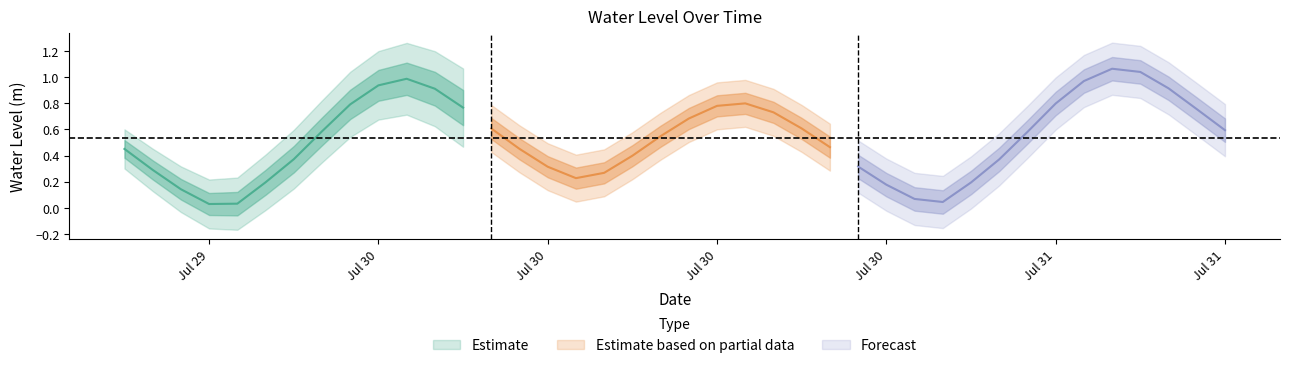

List the labels in order of value, largest first.

2024-07-31 05:00:00, 2024-07-31 06:00:00, 2024-07-30 04:00:00, 2024-07-31 04:00:00, 2024-07-30 03:00:00, 2024-07-31 07:00:00, 2024-07-30 05:00:00, 2024-07-30 16:00:00, 2024-07-31 03:00:00, 2024-07-30 02:00:00, 2024-07-30 15:00:00, 2024-07-30 06:00:00, 2024-07-31 08:00:00, 2024-07-30 17:00:00, 2024-07-30 14:00:00, 2024-07-30 18:00:00, 2024-07-30 07:00:00, 2024-07-31 09:00:00, 2024-07-30 01:00:00, 2024-07-31 02:00:00, 2024-07-30 13:00:00, 2024-07-30 19:00:00, 2024-07-30 08:00:00, 2024-07-29 18:00:00, 2024-07-30 12:00:00, 2024-07-30 00:00:00, 2024-07-31 01:00:00, 2024-07-30 20:00:00, 2024-07-30 09:00:00, 2024-07-29 19:00:00, 2024-07-30 11:00:00, 2024-07-30 10:00:00, 2024-07-29 23:00:00, 2024-07-31 00:00:00, 2024-07-30 21:00:00, 2024-07-29 20:00:00, 2024-07-30 22:00:00, 2024-07-30 23:00:00, 2024-07-29 22:00:00, 2024-07-29 21:00:00